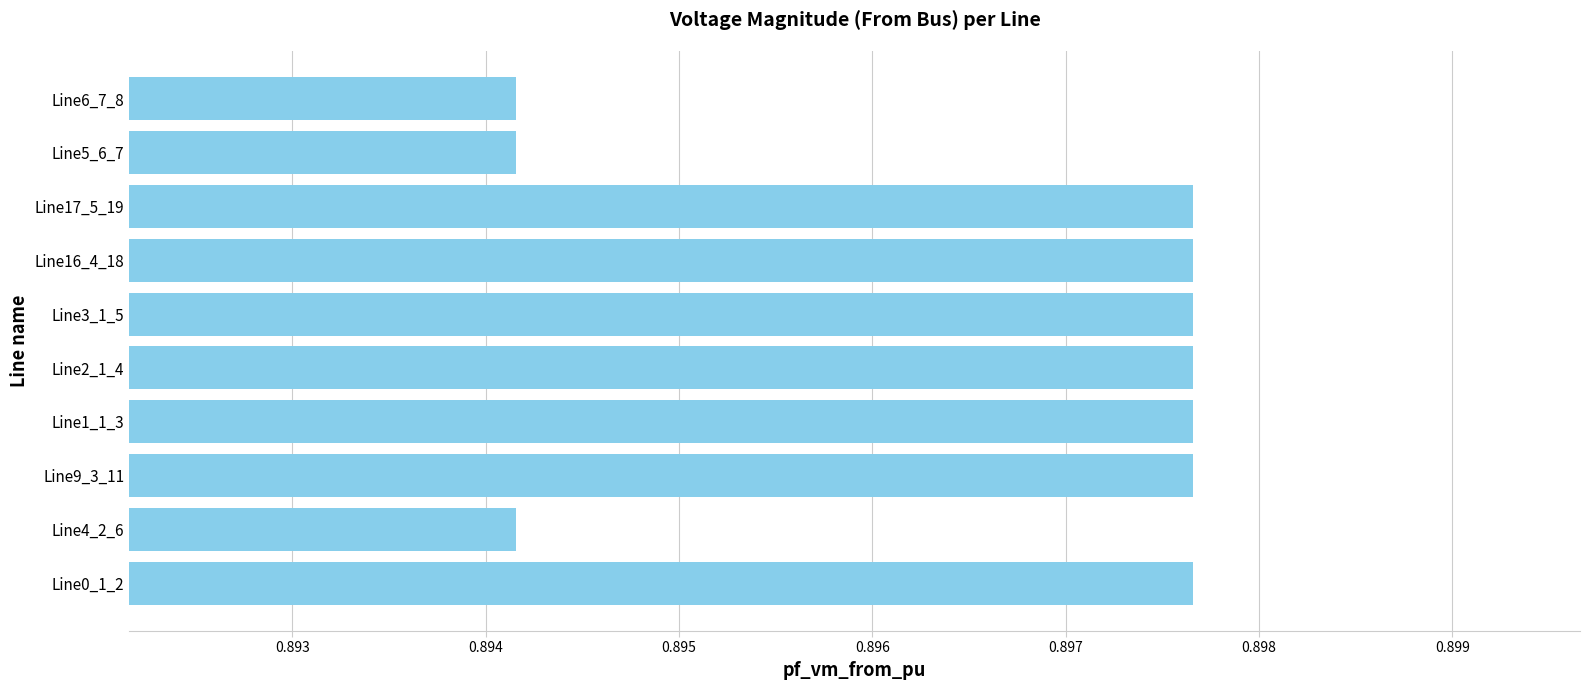

Which has a higher value, Line4_2_6 or Line16_4_18?

Line16_4_18